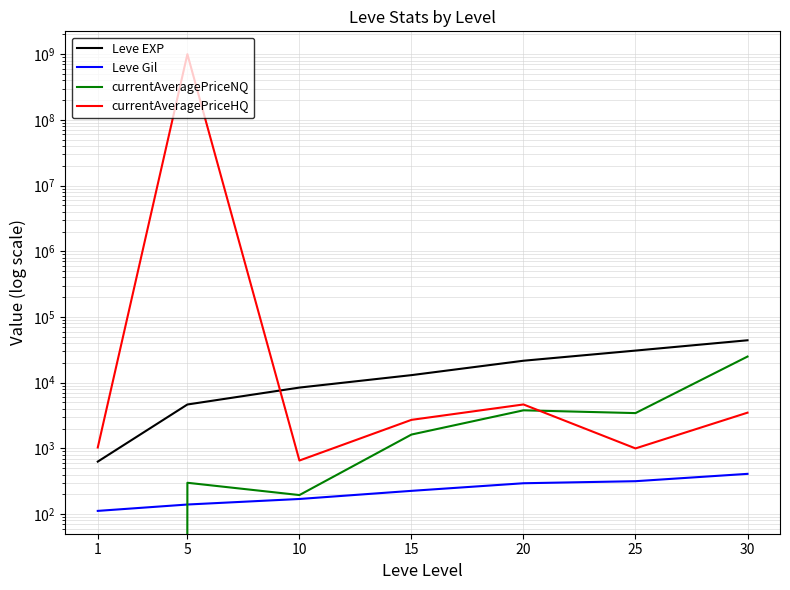

How many times do currentAveragePriceNQ and Leve Gil cross each other?

1